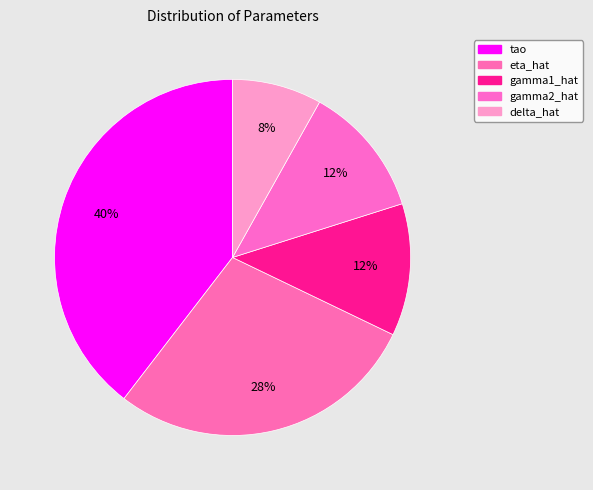

To the nearest percent, what is the difference between the tao and gamma2_hat slice percentages?

28%